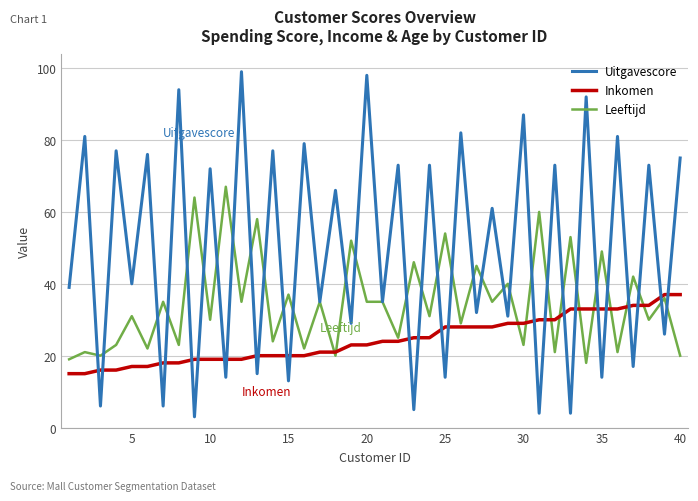

Rank the series by their average value, from lowest to highest.

Inkomen, Leeftijd, Uitgavescore